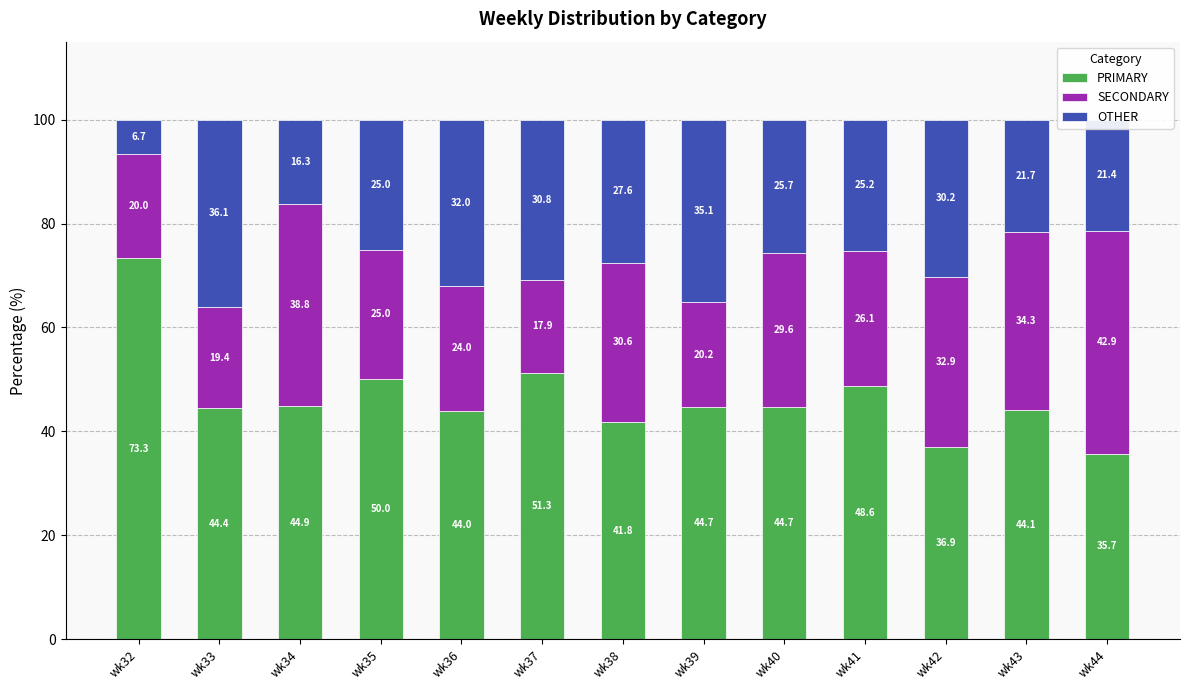

What is the highest value of the PRIMARY series?

73.3